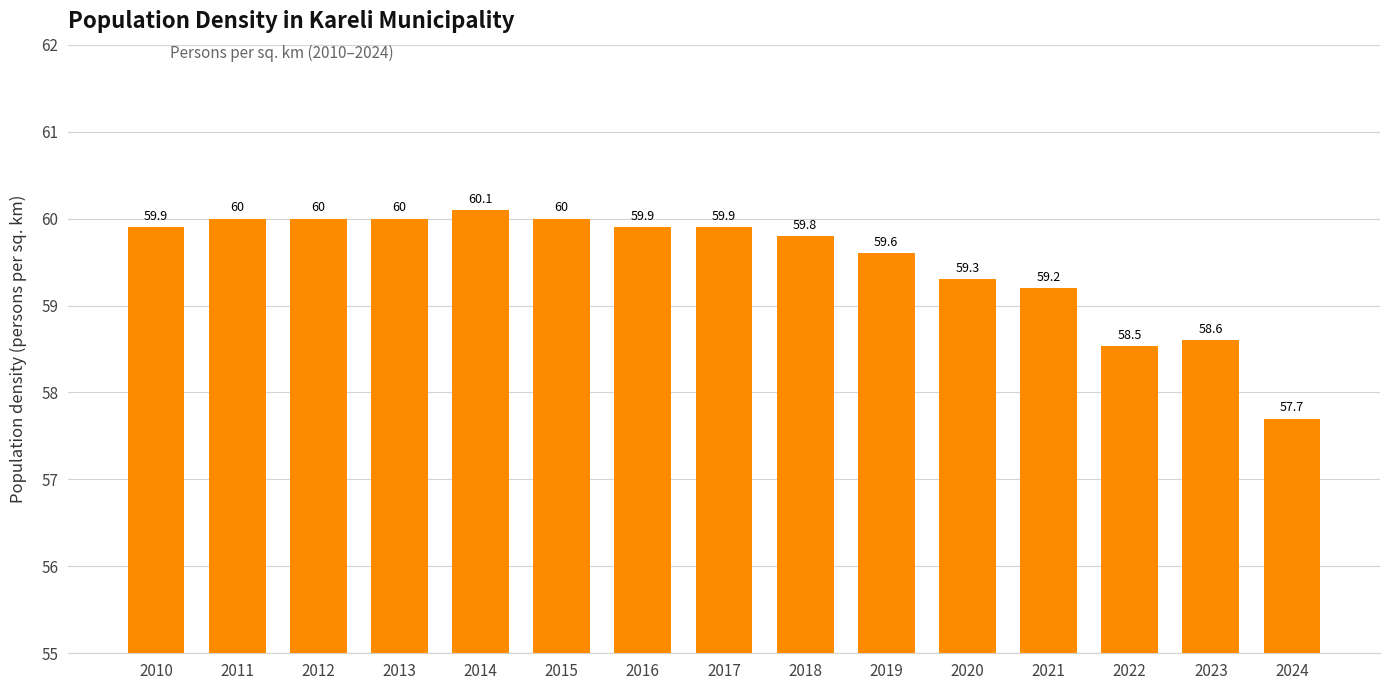

Read the value at 2016.

59.9